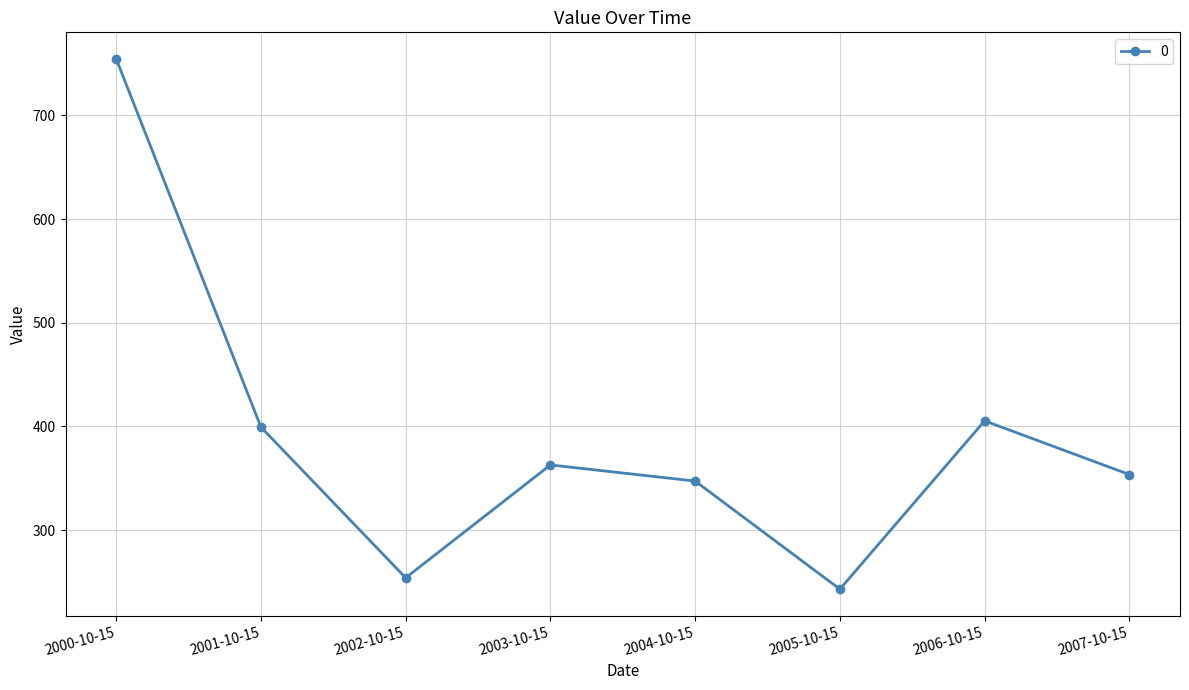

List the labels in order of value, smallest first.

2005-10-15, 2002-10-15, 2004-10-15, 2007-10-15, 2003-10-15, 2001-10-15, 2006-10-15, 2000-10-15